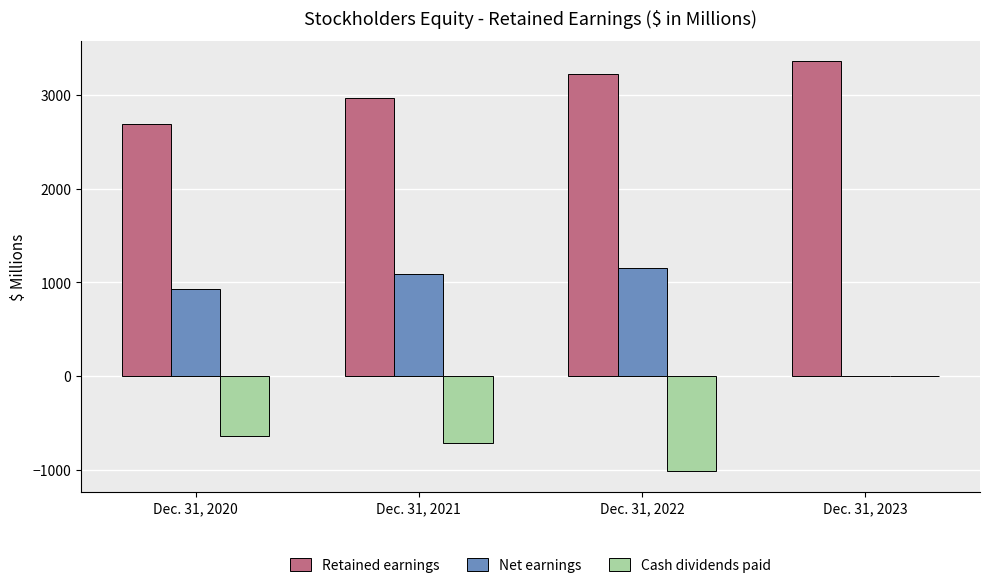

What is the difference between the Retained earnings values at Dec. 31, 2020 and Dec. 31, 2021?

281.3